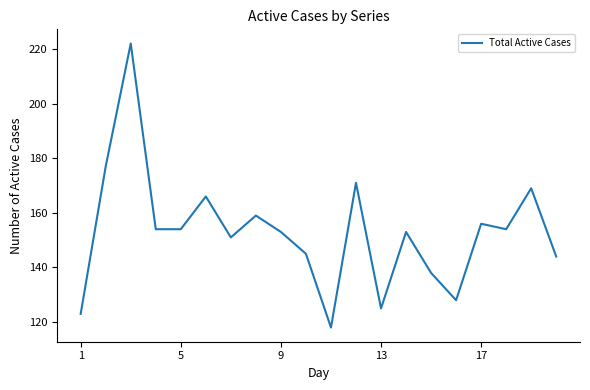

What is the smallest value displayed?

118